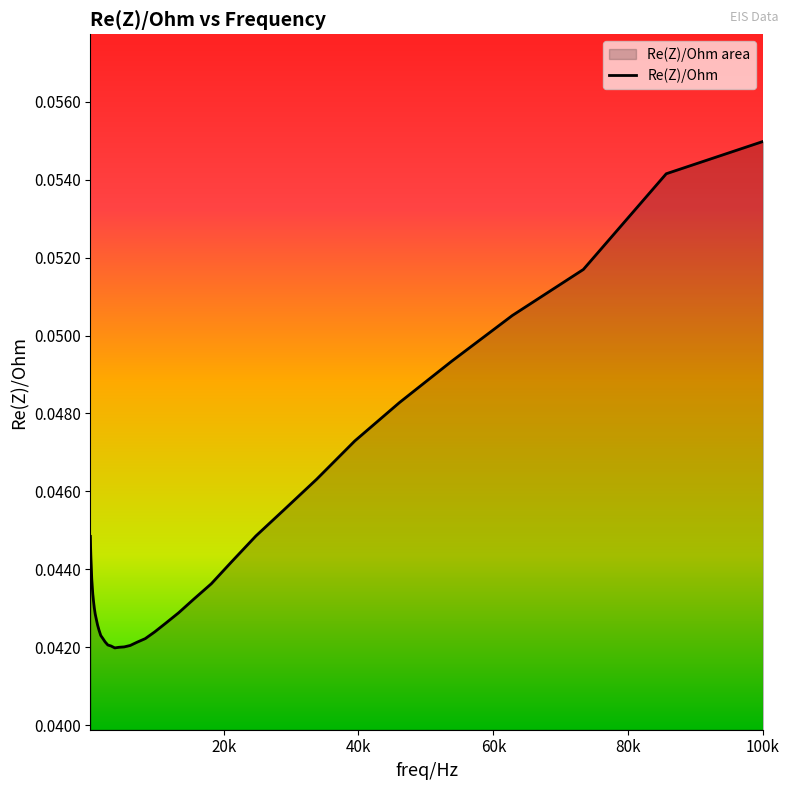

Count the values in the range 0 to 1.

40